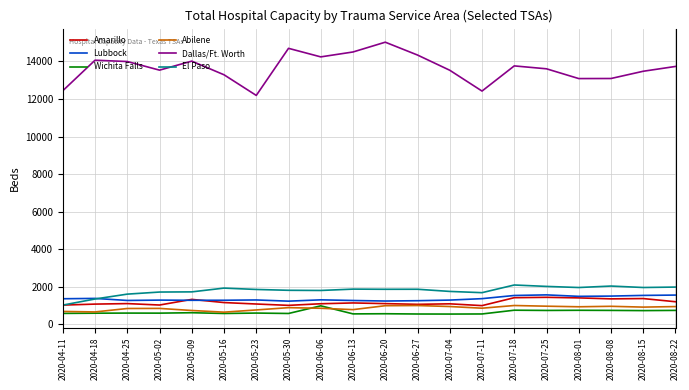

What is the minimum value for El Paso?

1030